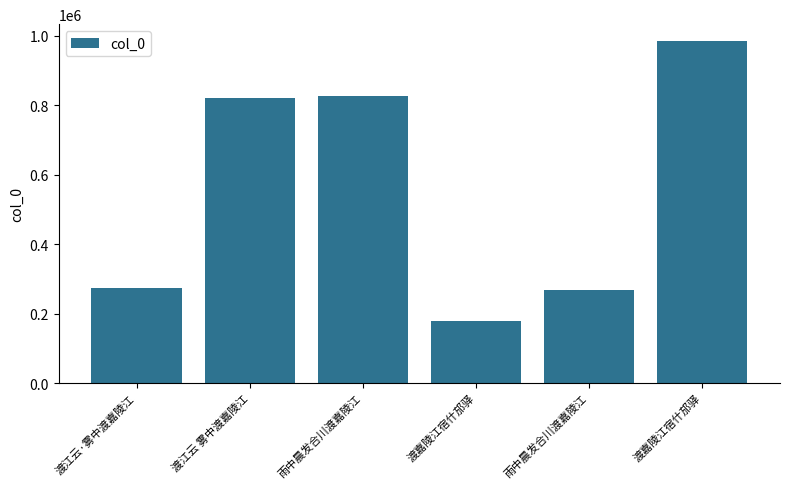

Rank the categories by value from lowest to highest.

渡嘉陵江宿什邡驿, 雨中晨发合川渡嘉陵江, 渡江云·雾中渡嘉陵江, 渡江云 雾中渡嘉陵江, 雨中晨发合川渡嘉陵江, 渡嘉陵江宿什邡驿